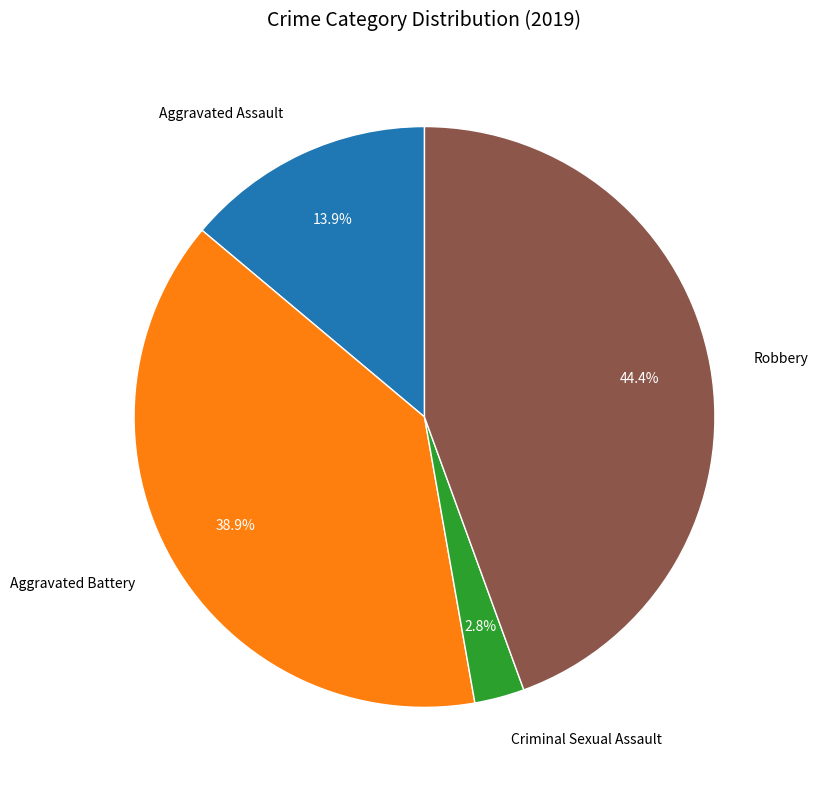

Which has a higher value, Robbery or Aggravated Assault?

Robbery